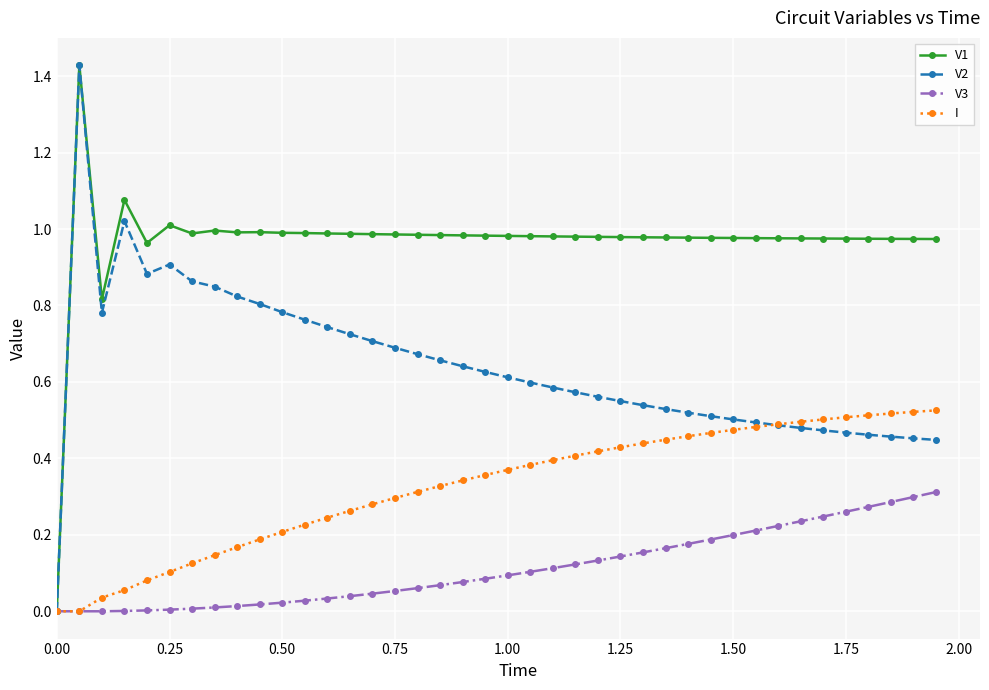

What are all the series names shown in the legend?

V1, V2, V3, I